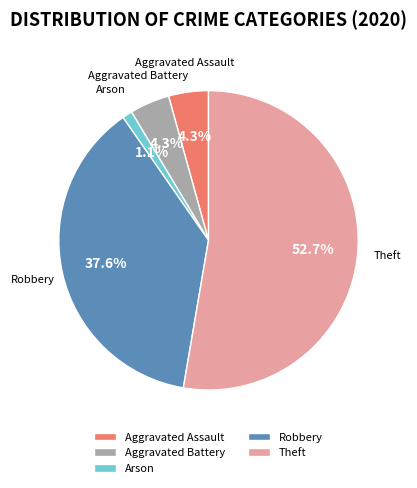

Which has a higher value, Aggravated Assault or Arson?

Aggravated Assault